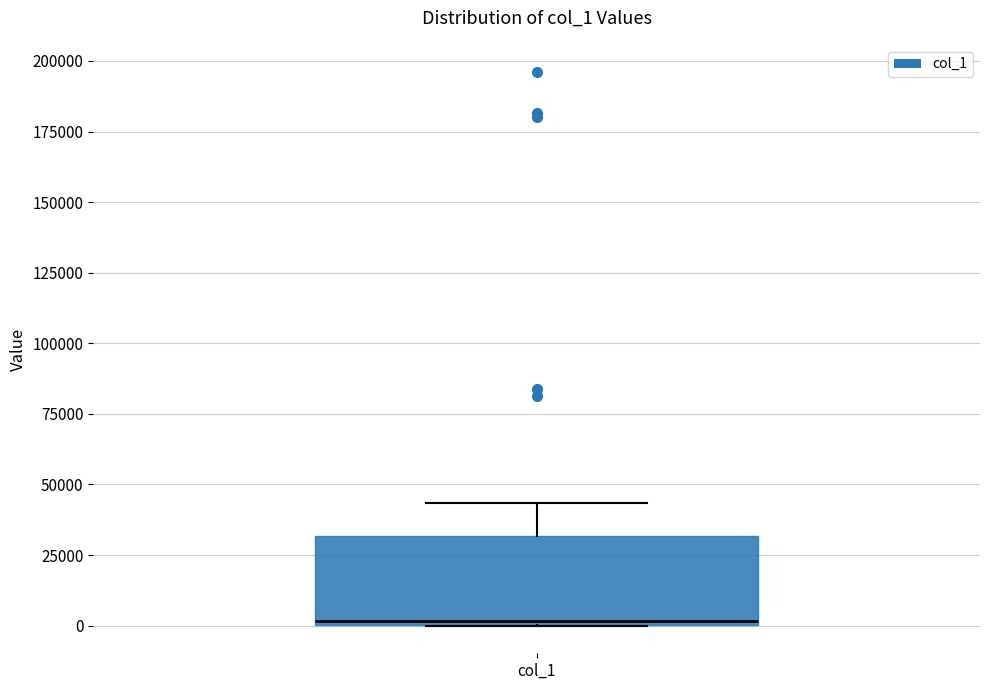

Read this box plot against the y-axis: the position of the median line, the range covered by the box, and the ends of both whiskers. The values are not printed on the chart, so give them approximately, as read against the axis.

median 0 (just above the box's lower edge), box 0 to 30000, whiskers 0 to 45000